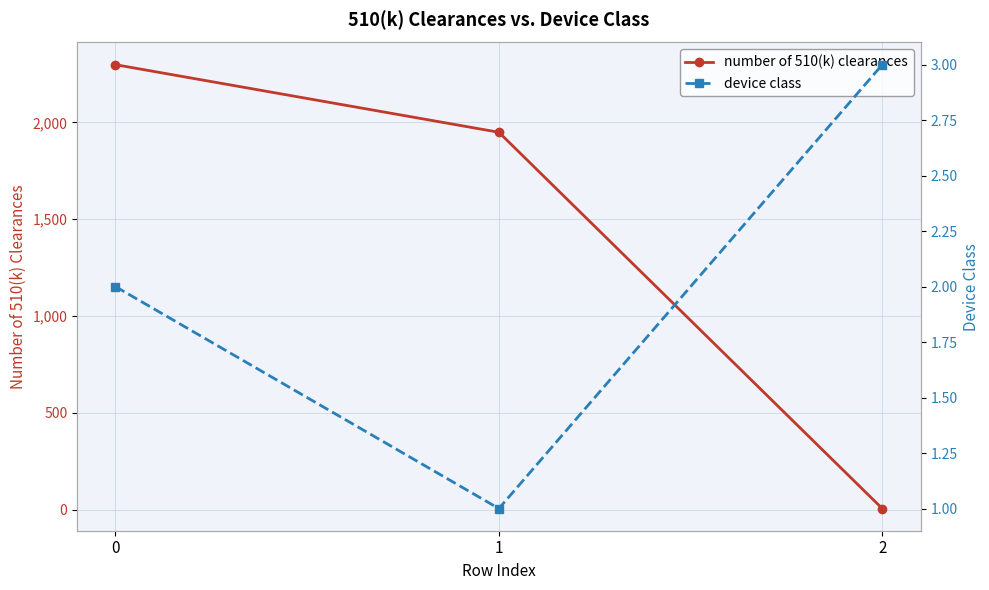

What is the spread (max minus min) of values at 1?

1948